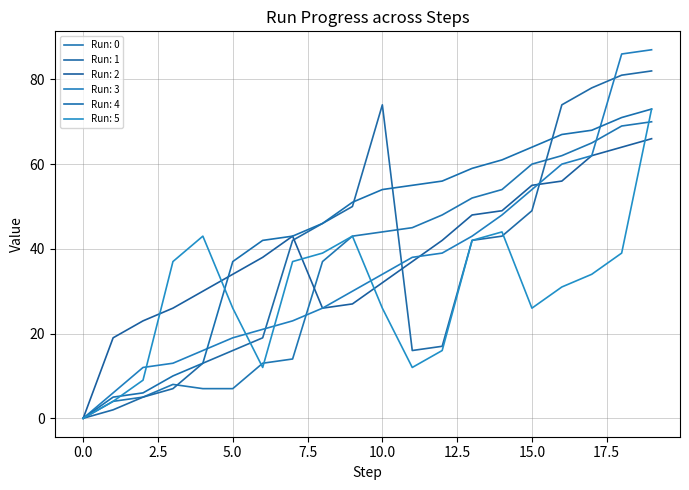

How many lines are shown in the chart?

6